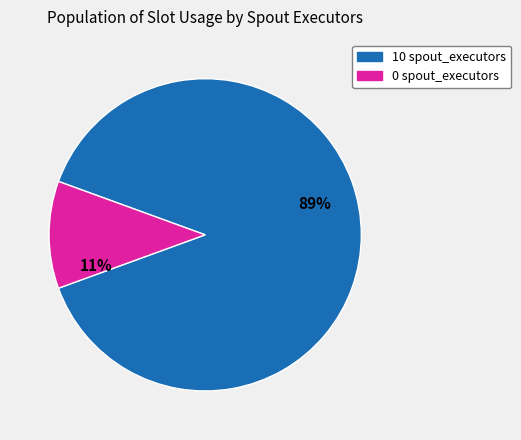

Combined, do 0 spout_executors and 10 spout_executors account for over 50%?

Yes